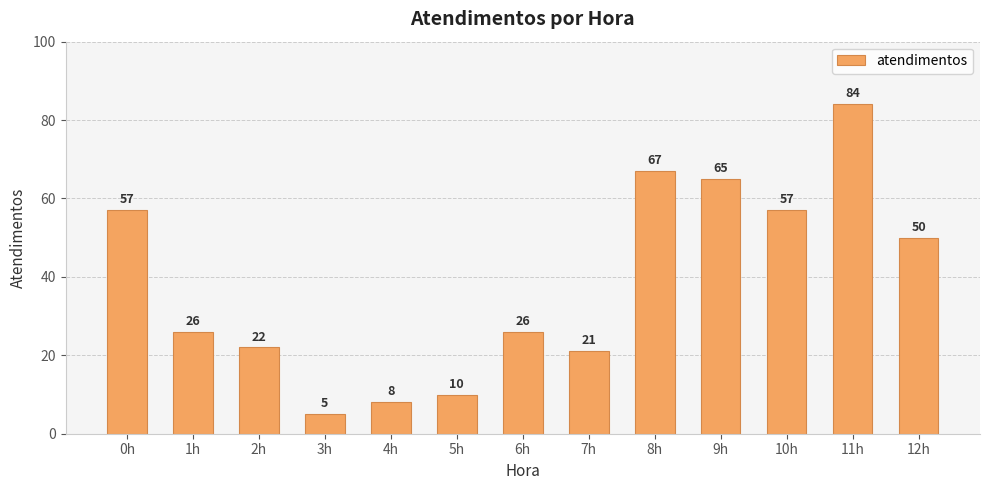

What is the average value?

38